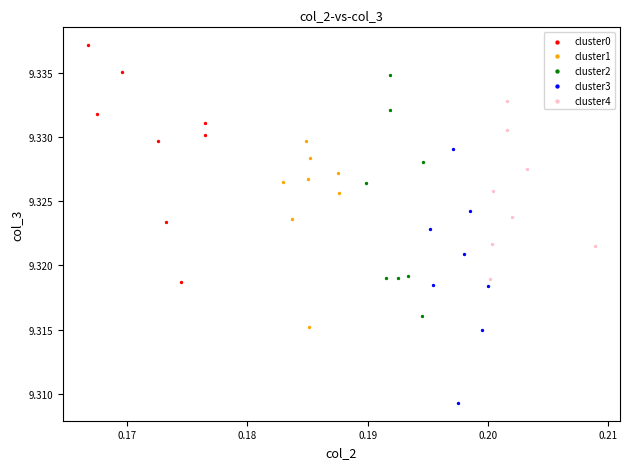

Which series contains the highest Y value?

cluster0